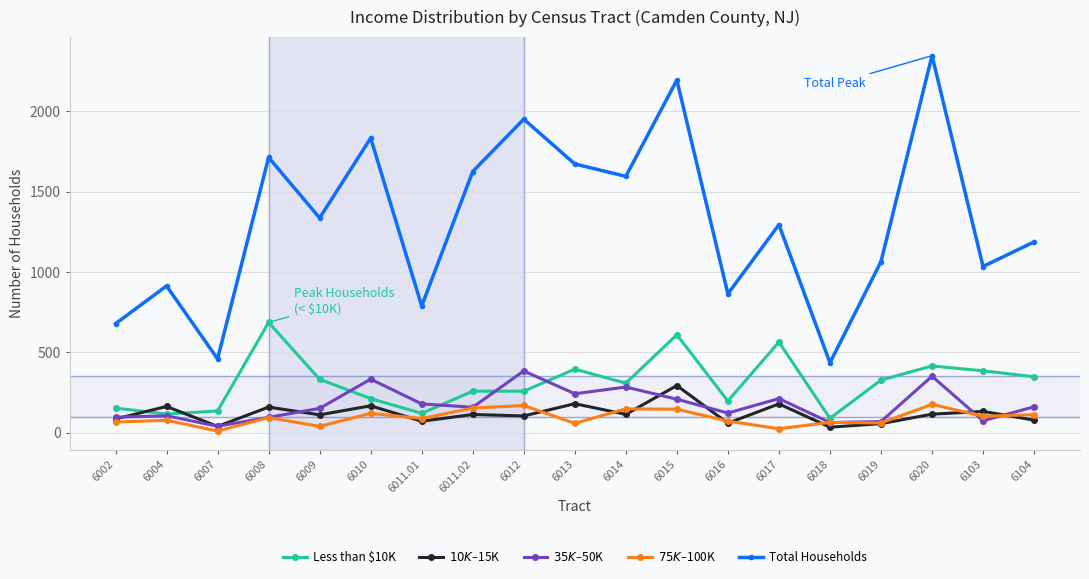

What is the total value across all series at 6002?

1078